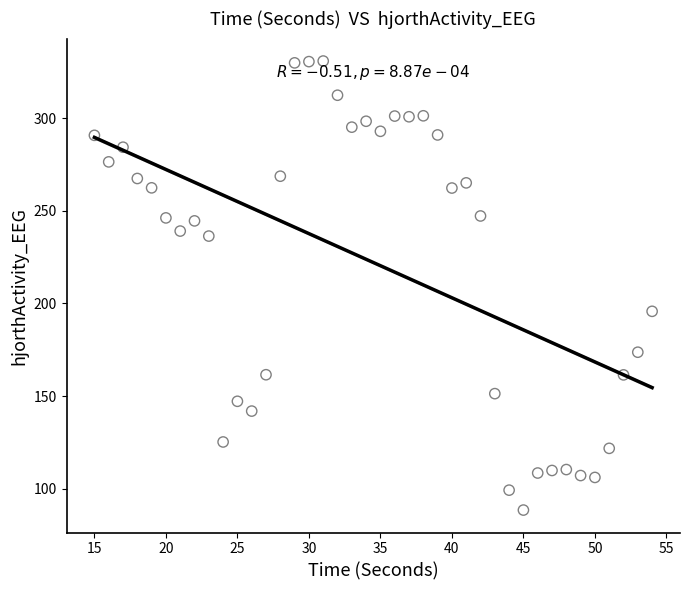

What is the range of Y values (max minus min)?

242.5